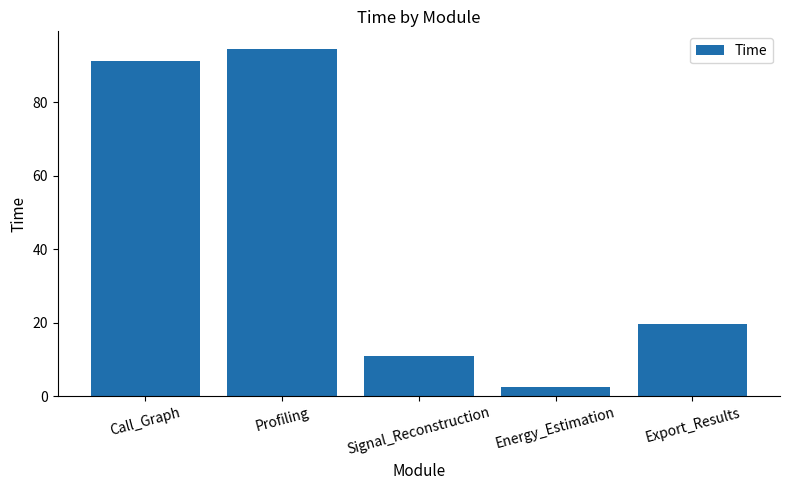

List the labels in order of value, largest first.

Profiling, Call_Graph, Export_Results, Signal_Reconstruction, Energy_Estimation